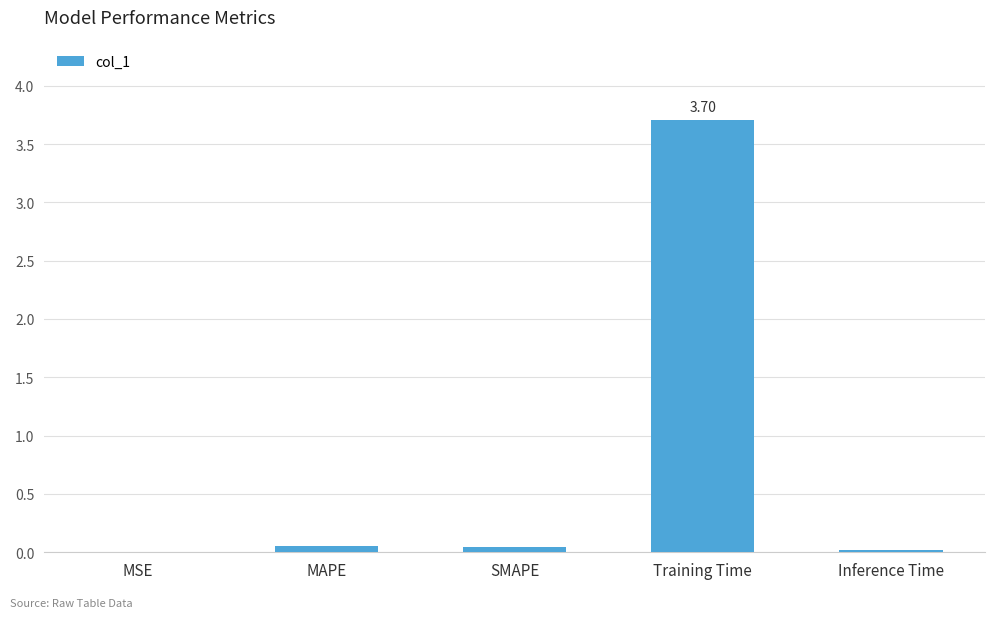

At which category does the chart reach its peak across all series?

Training Time